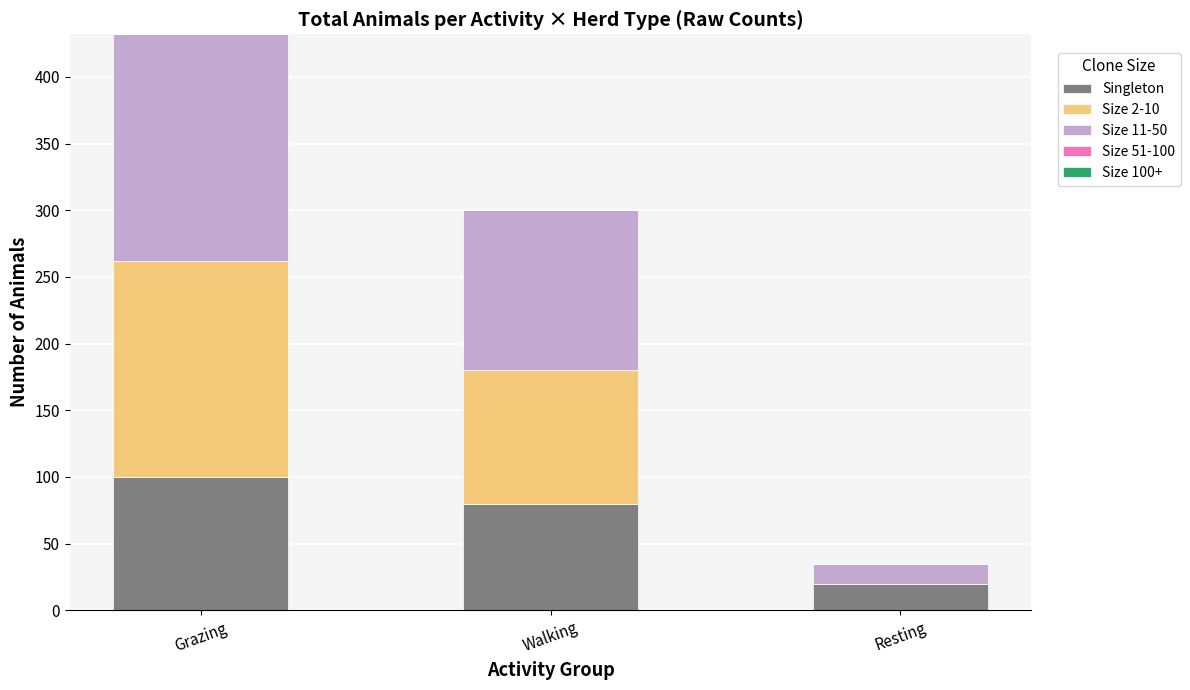

The Singleton series shows 51 at Grazing. True or false?

False